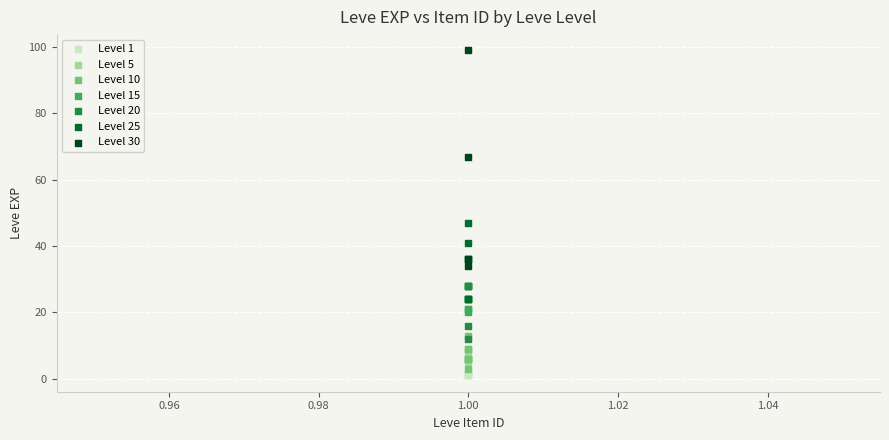

Which series reaches the maximum Y coordinate?

Level 30